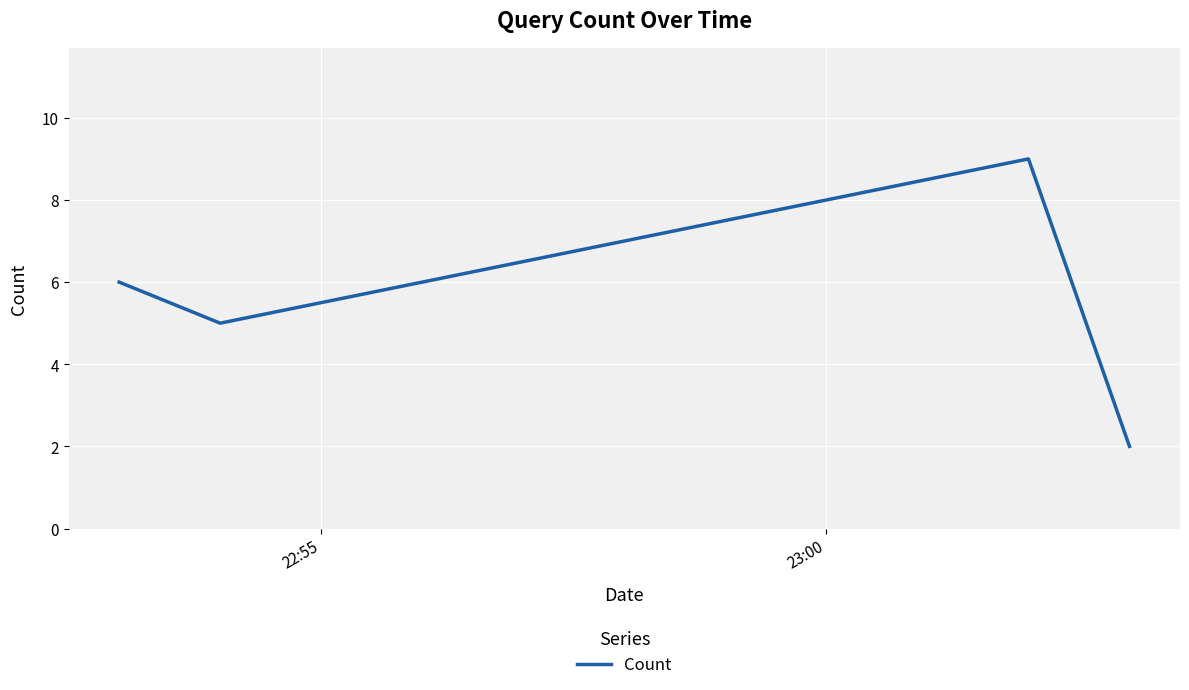

How many values are below 6?

2